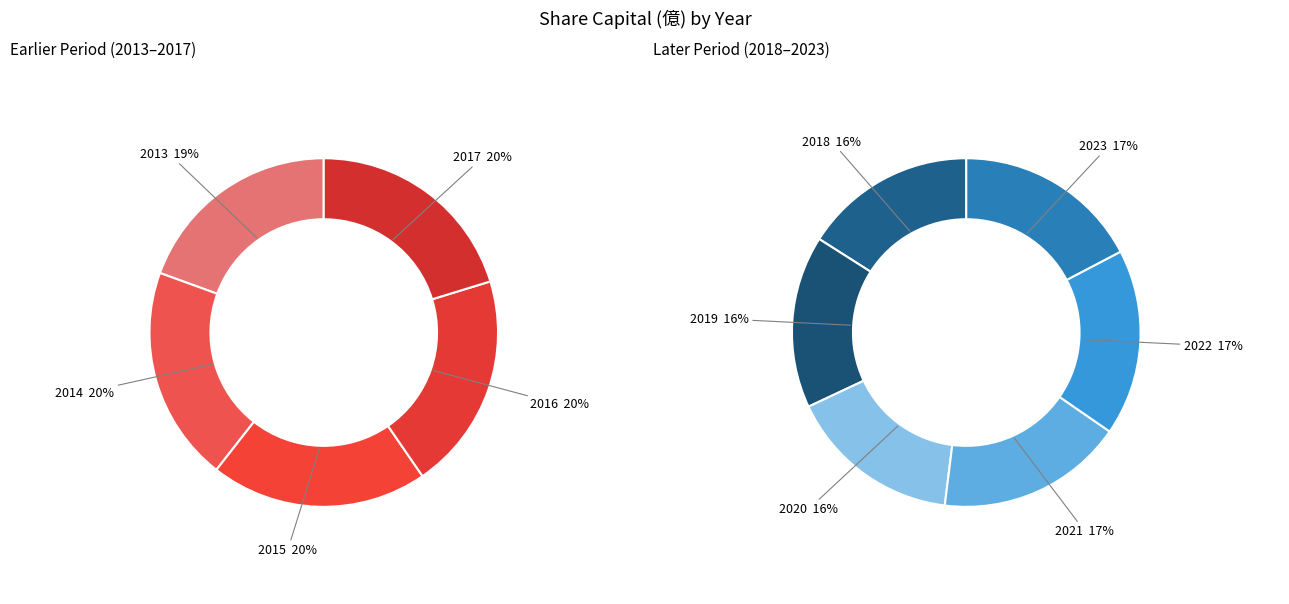

Is the sum of 2023 and 2020 greater than half?

No